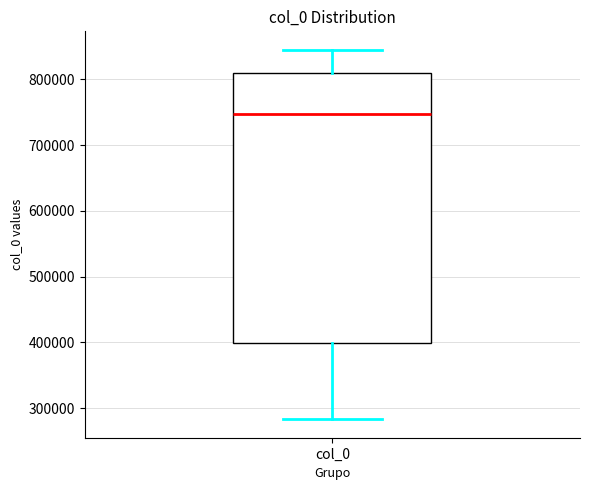

Transcribe this box plot: give where the median line is, the range the box spans, and where the two whiskers end, as read against the y-axis. The values are not printed on the chart, so give them approximately, as read against the axis.

median 750000, box 400000 to 810000, whiskers 280000 to 850000